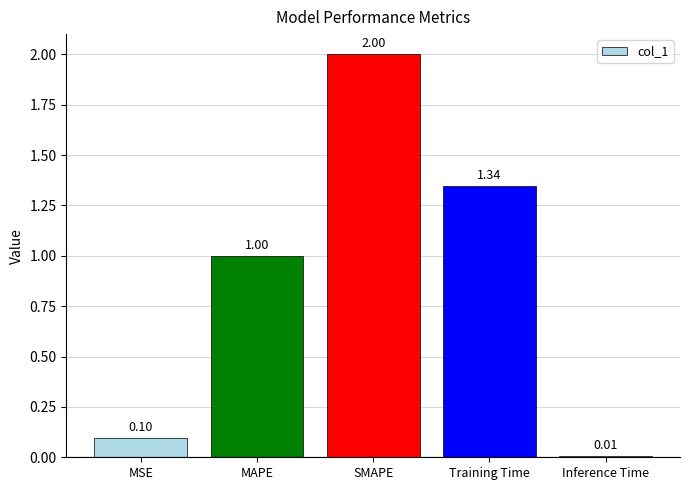

At which label is the value closest to 1?

MAPE